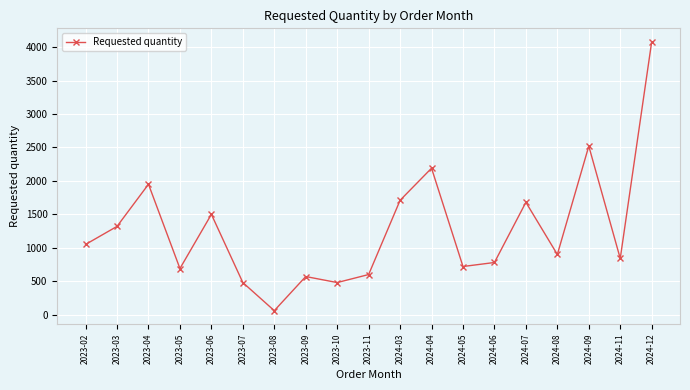

The value at 2023-09 is 193. True or false?

False